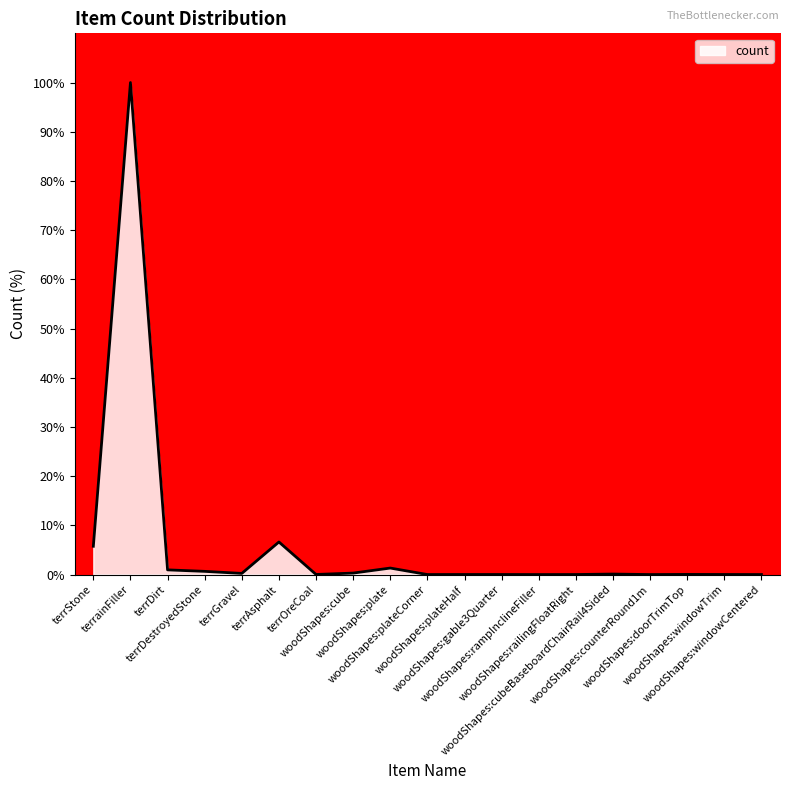

What is the greatest value displayed?

100.0